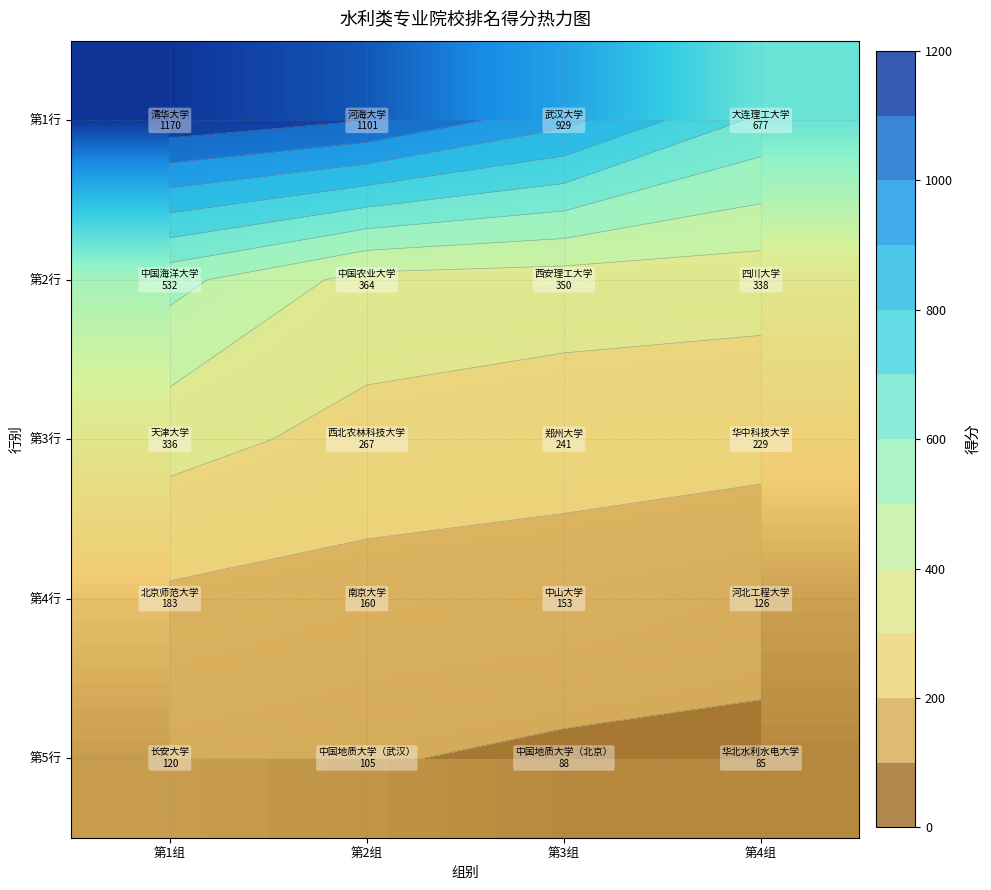

Which category has the highest value in the 第3行 series?

第1组